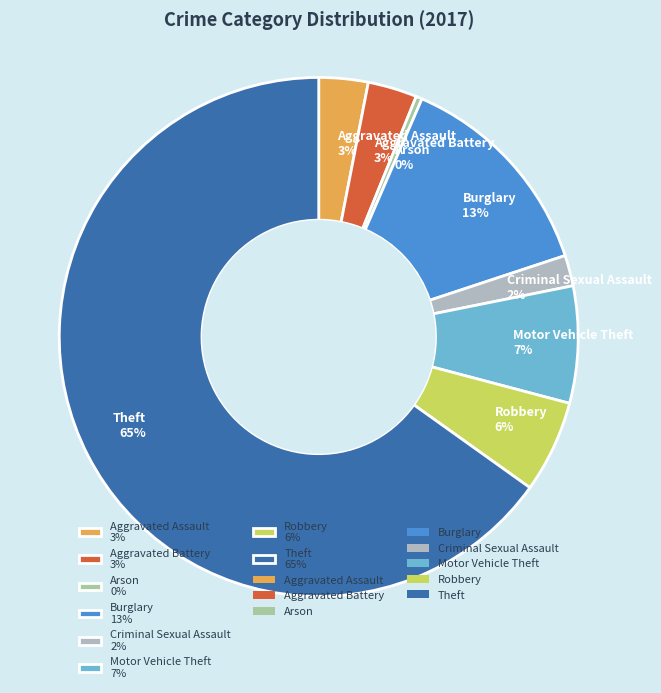

How many segments does this pie chart have?

8